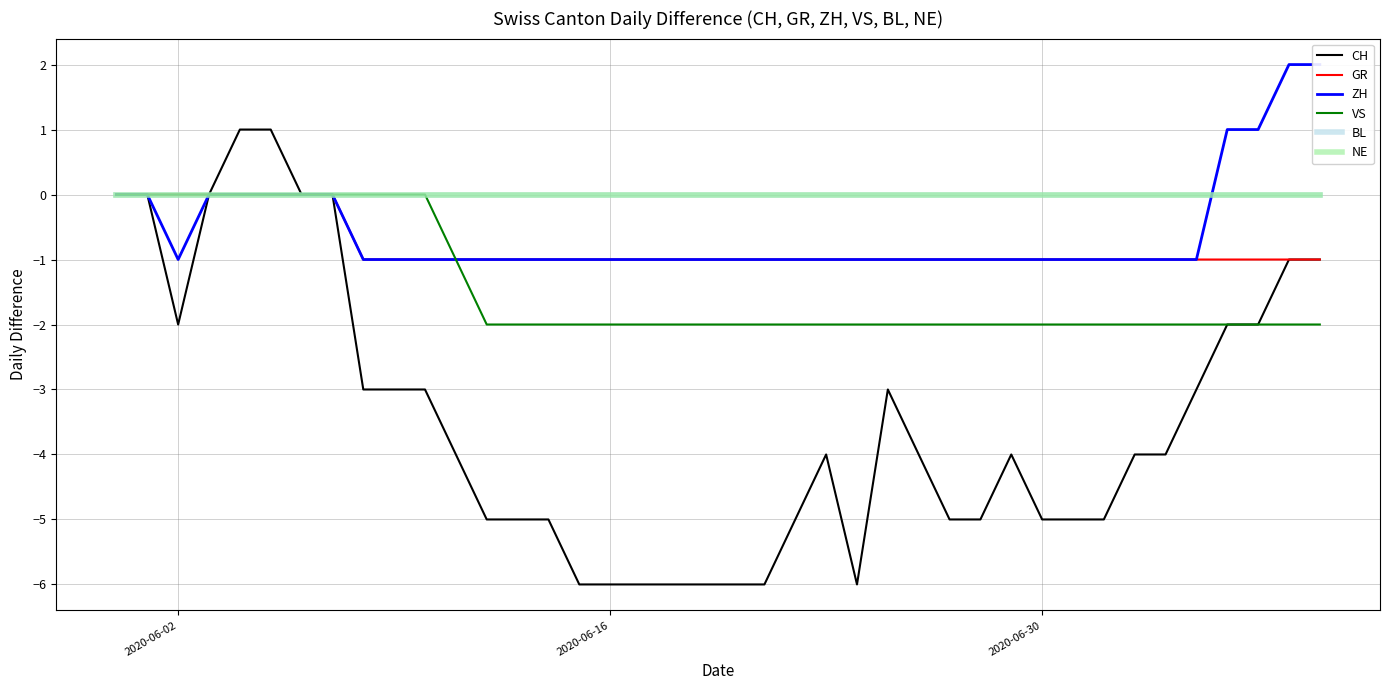

Which category has the highest value in the NE series?

2020-06-02